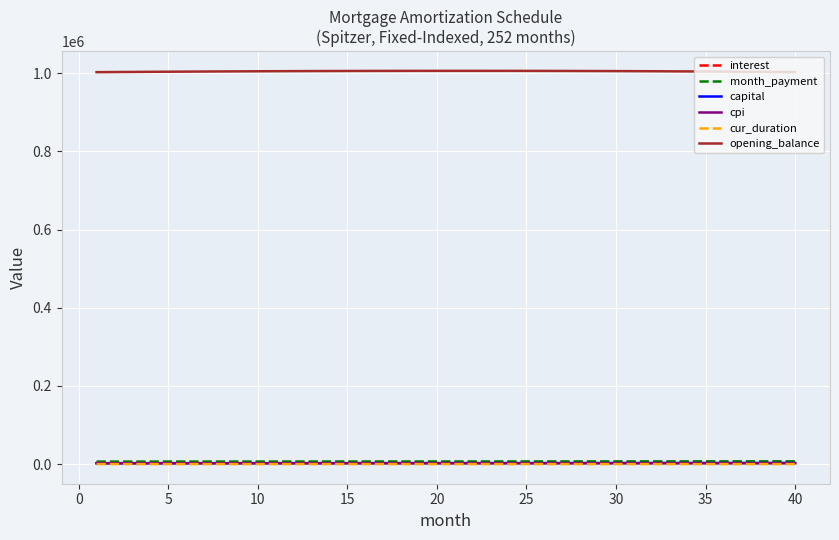

What is the maximum value shown in the chart?

1005867.6